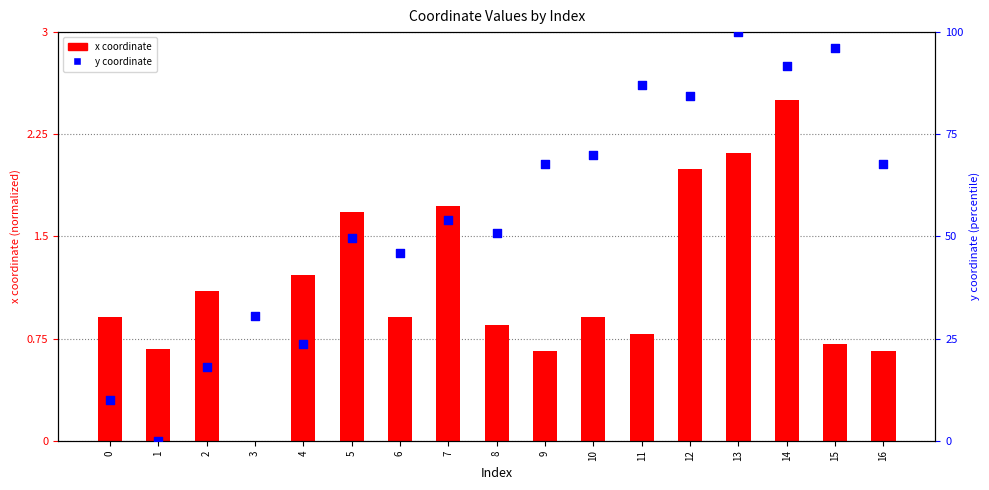

What are all the series names shown in the legend?

x coordinate, y coordinate